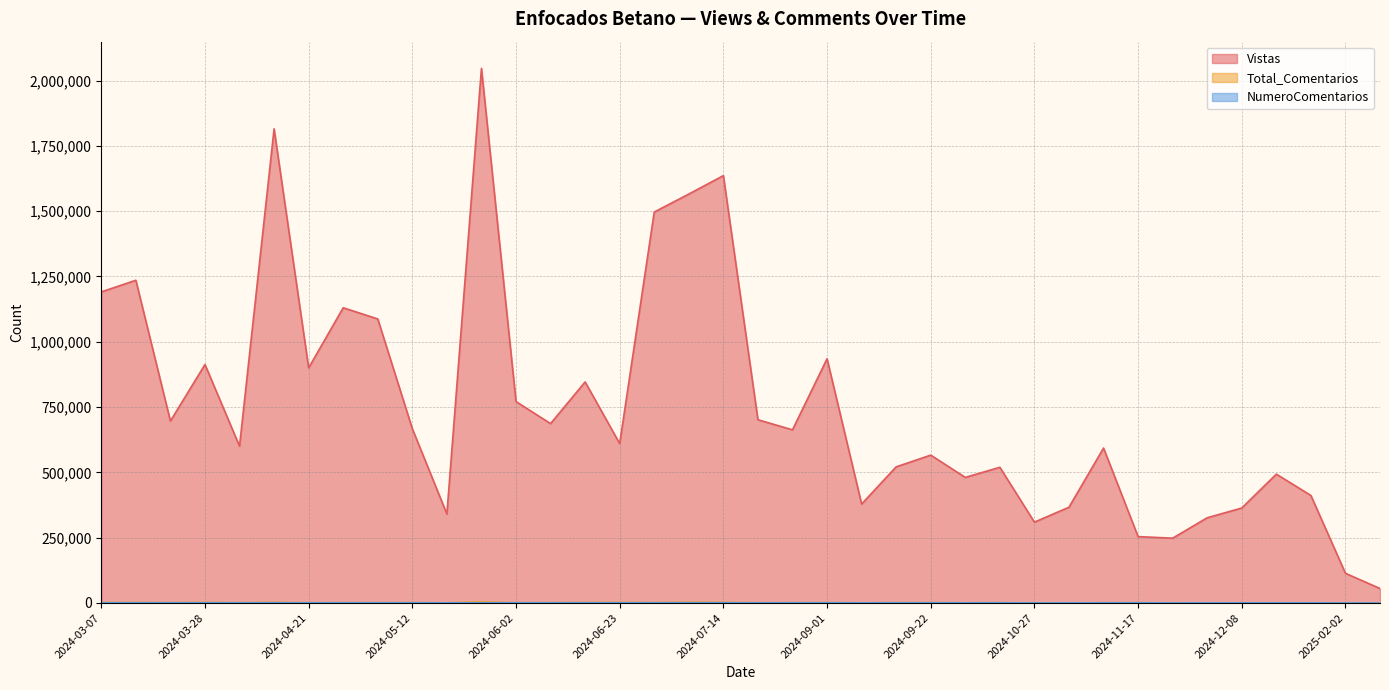

True or false: NumeroComentarios and Total_Comentarios intersect in this chart.

False